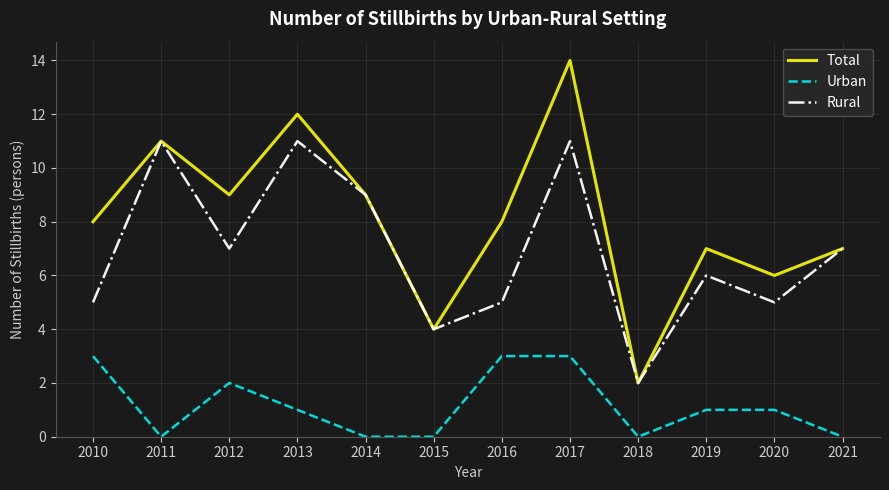

Rank the series by their average value, from lowest to highest.

Urban, Rural, Total